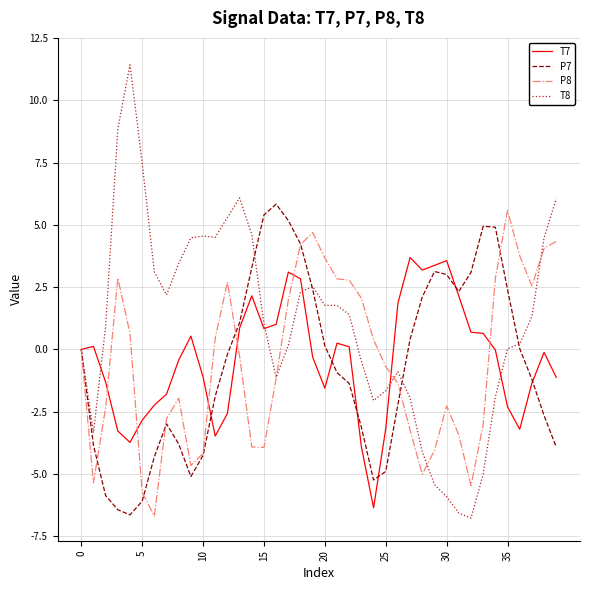

Which series has the largest total across all categories?

T8